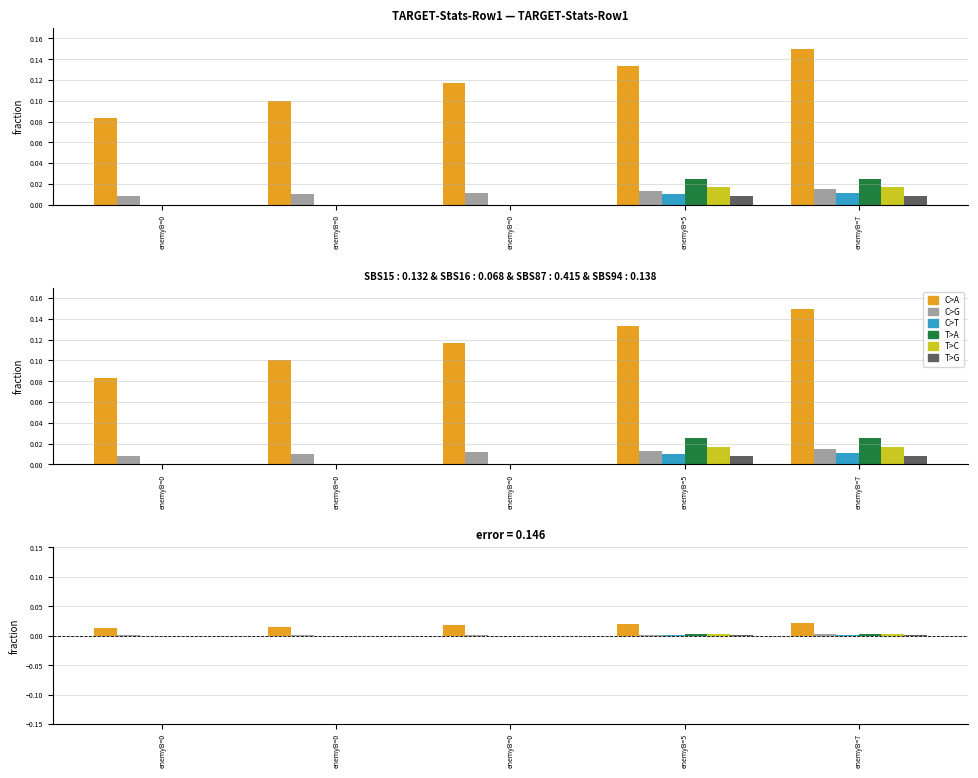

How many enemyACount values are between 0 and 1?

5